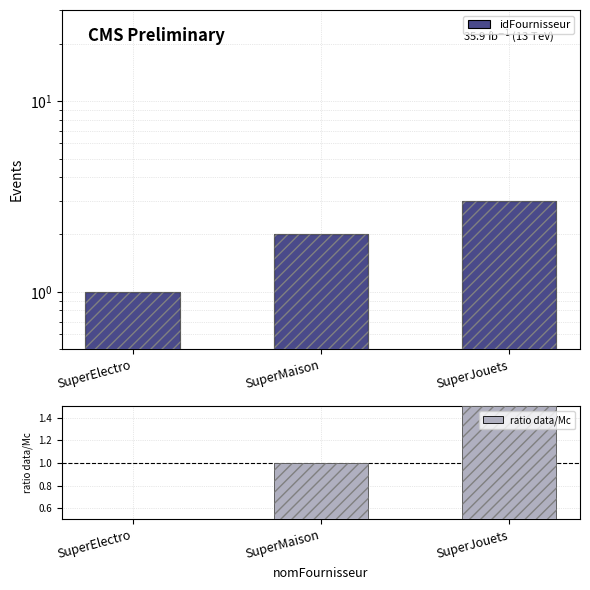

What is the spread (max minus min) of values at SuperMaison?

1.0